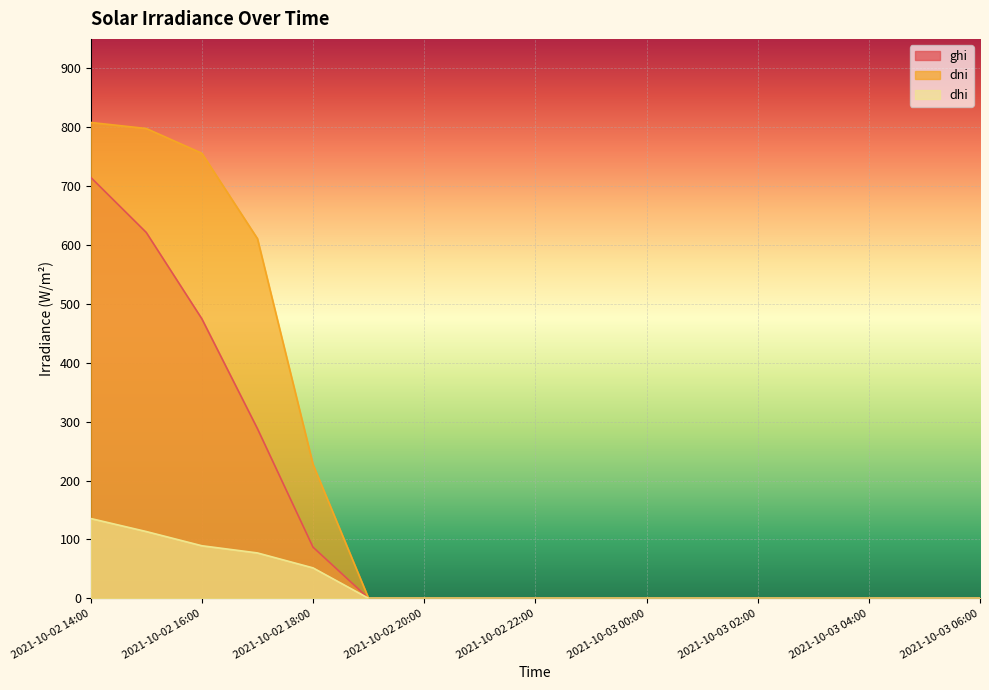

The dni series shows 0.0 at 2021-10-03 03:00. True or false?

True